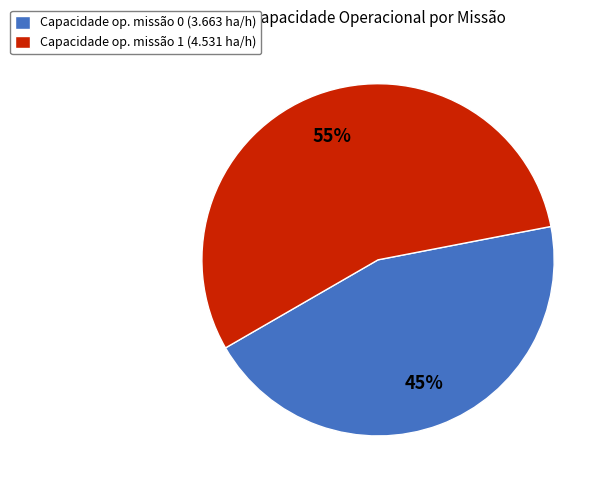

How many slices are in this pie chart?

2